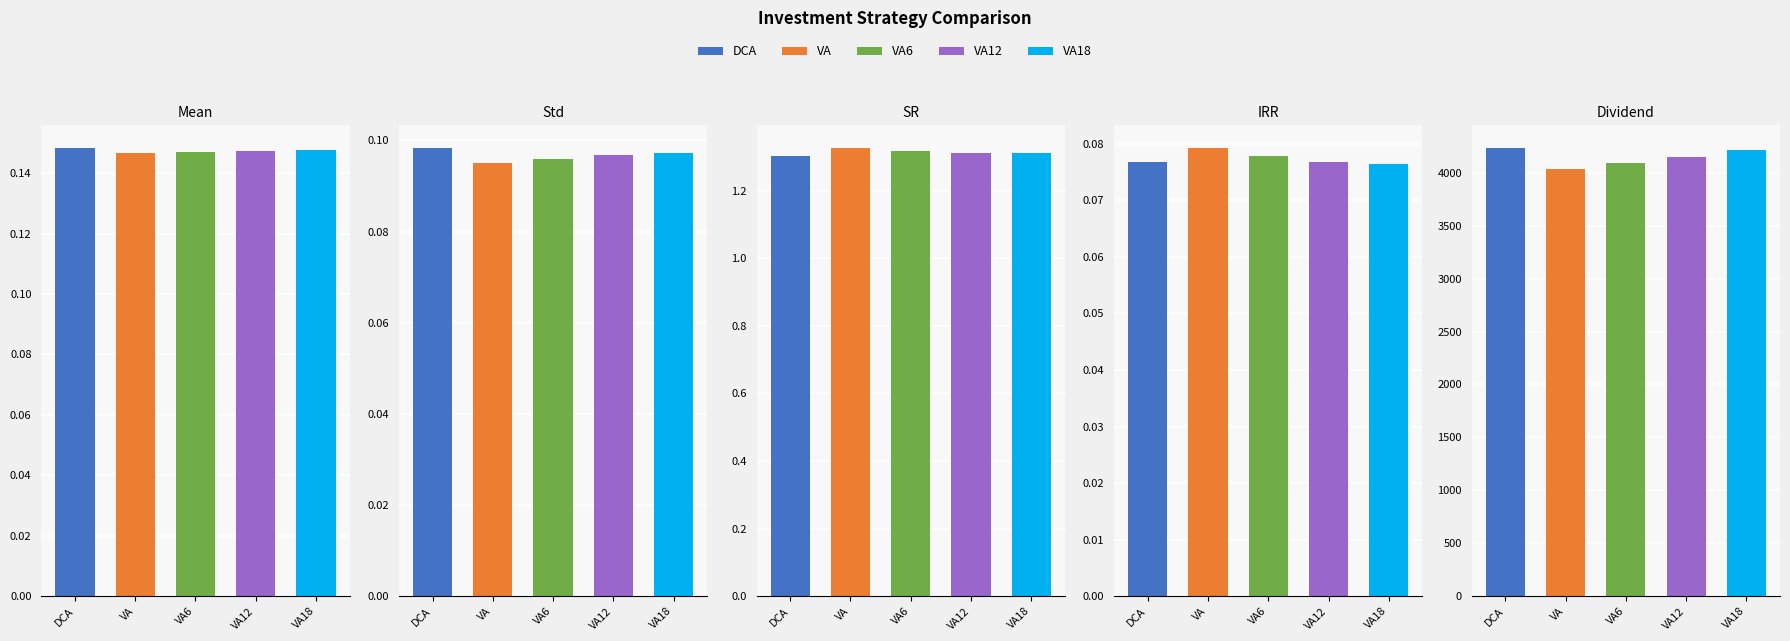

Reading left to right, transcribe all the data shown in this chart.

DCA: 0.1	0.1	1.3	0.1	4235.9
VA: 0.1	0.1	1.3	0.1	4031.4
VA6: 0.1	0.1	1.3	0.1	4091.0
VA12: 0.1	0.1	1.3	0.1	4151.8
VA18: 0.1	0.1	1.3	0.1	4213.7